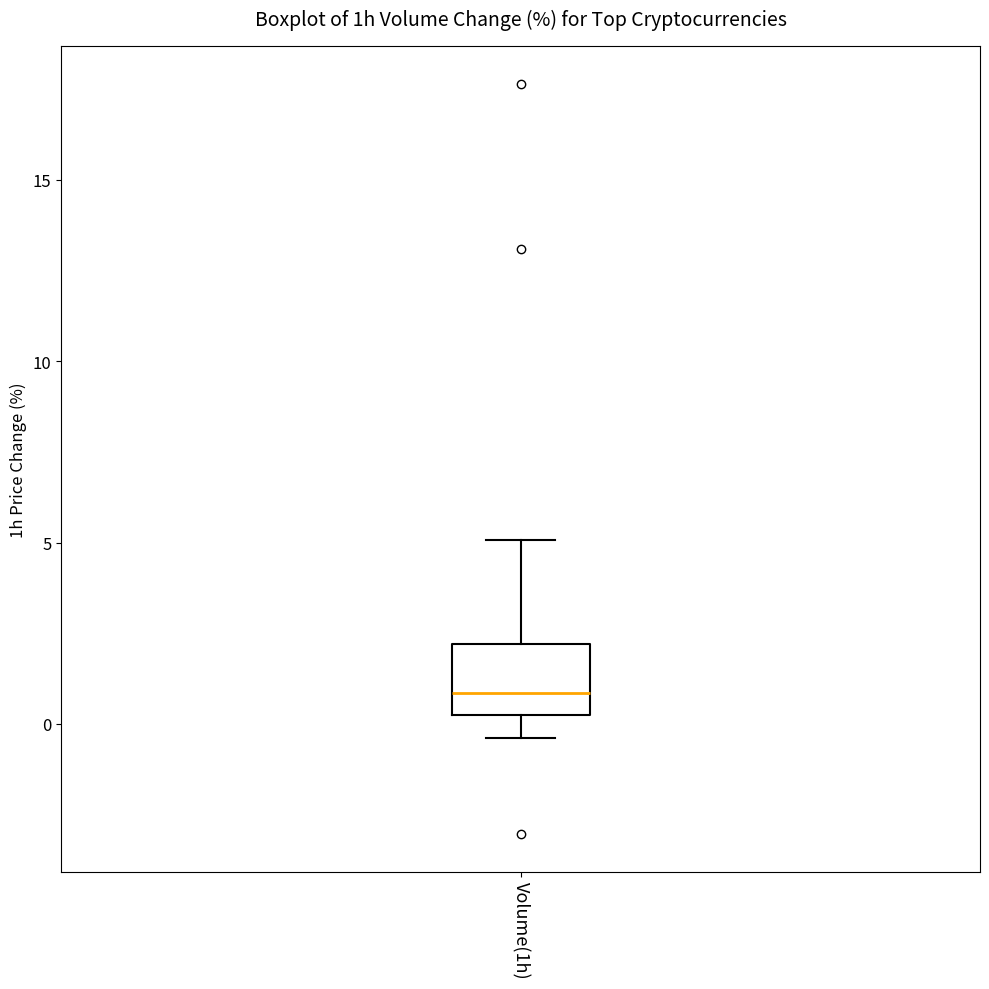

Read this box plot against the y-axis: the position of the median line, the range covered by the box, and the ends of both whiskers. The values are not printed on the chart, so give them approximately, as read against the axis.

median 1.0, box 0.0 to 2.0, whiskers -0.5 to 5.0